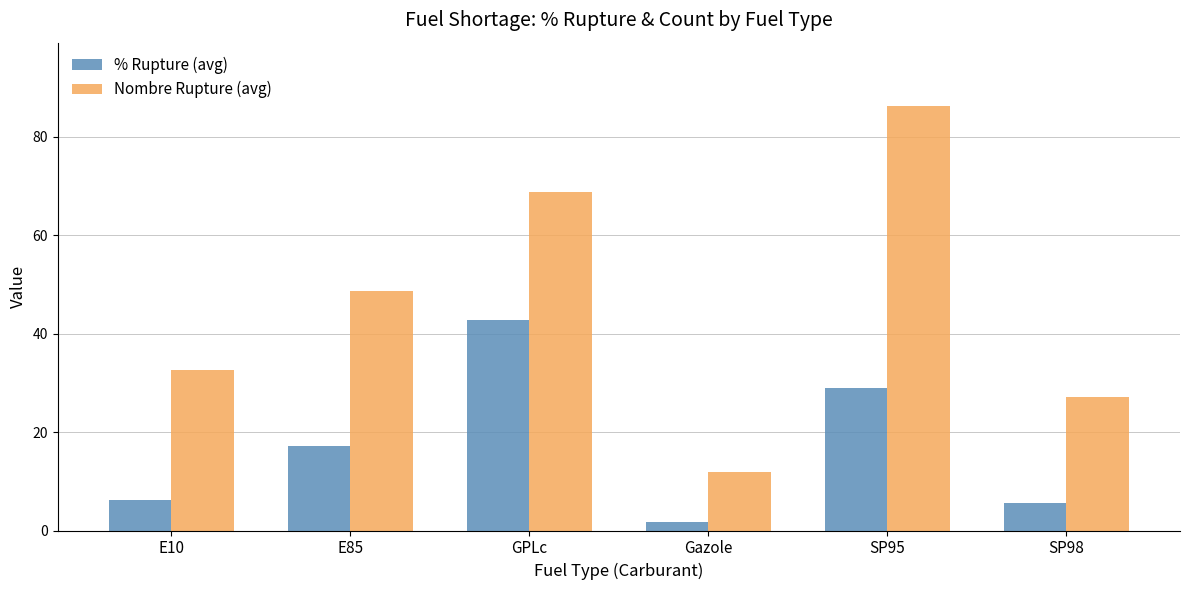

What value does the % Rupture (avg) series have at E85?

17.1